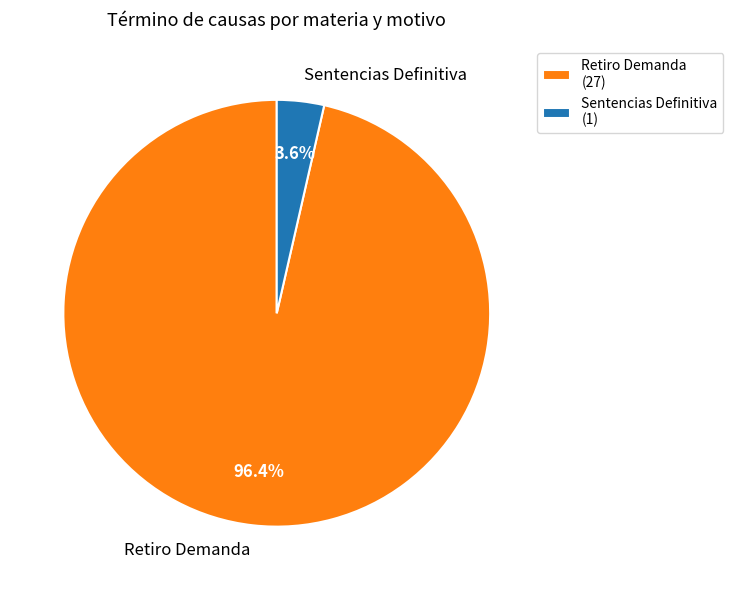

Count the number of slices in the pie.

2